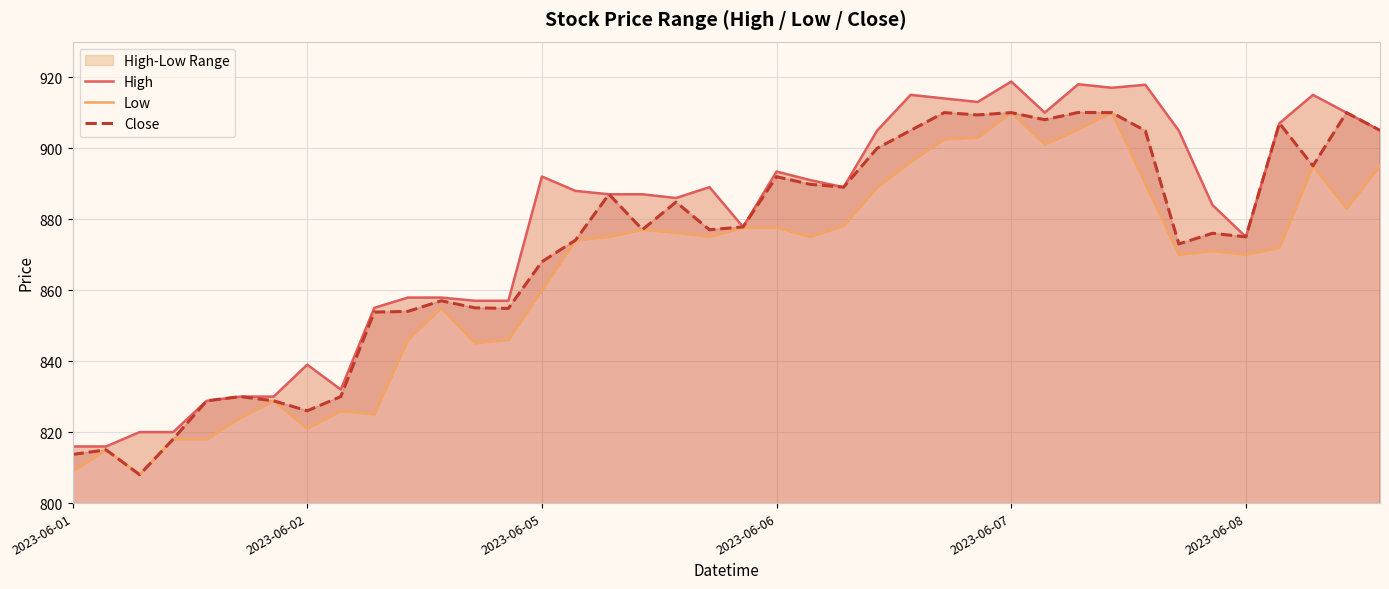

What is the highest value of the Close series?

910.0